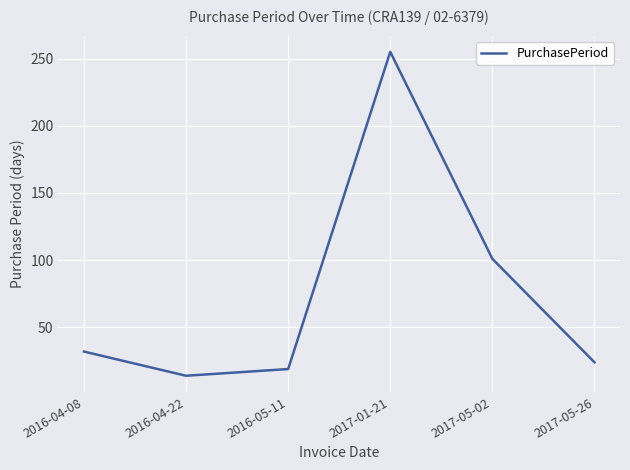

Between 2017-05-02 and 2016-05-11, which is larger?

2017-05-02